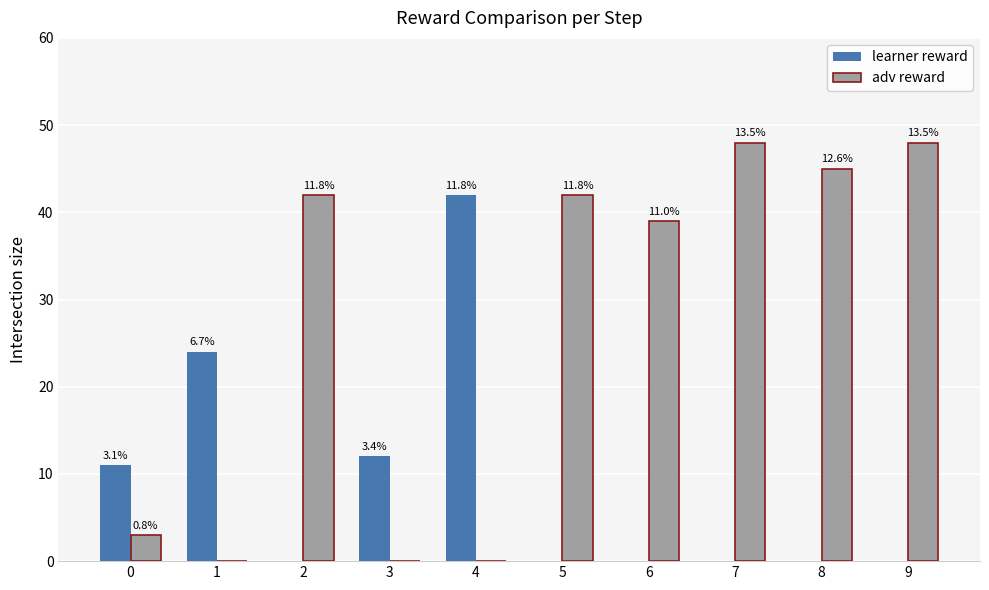

Are the bars grouped side by side (vs. stacked)?

Yes